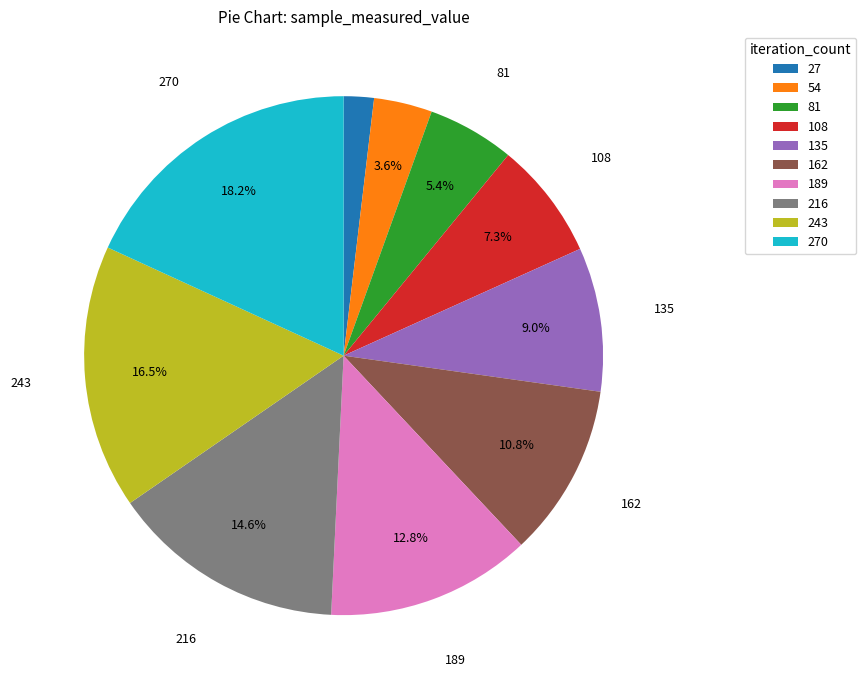

Count the number of slices in the pie.

10